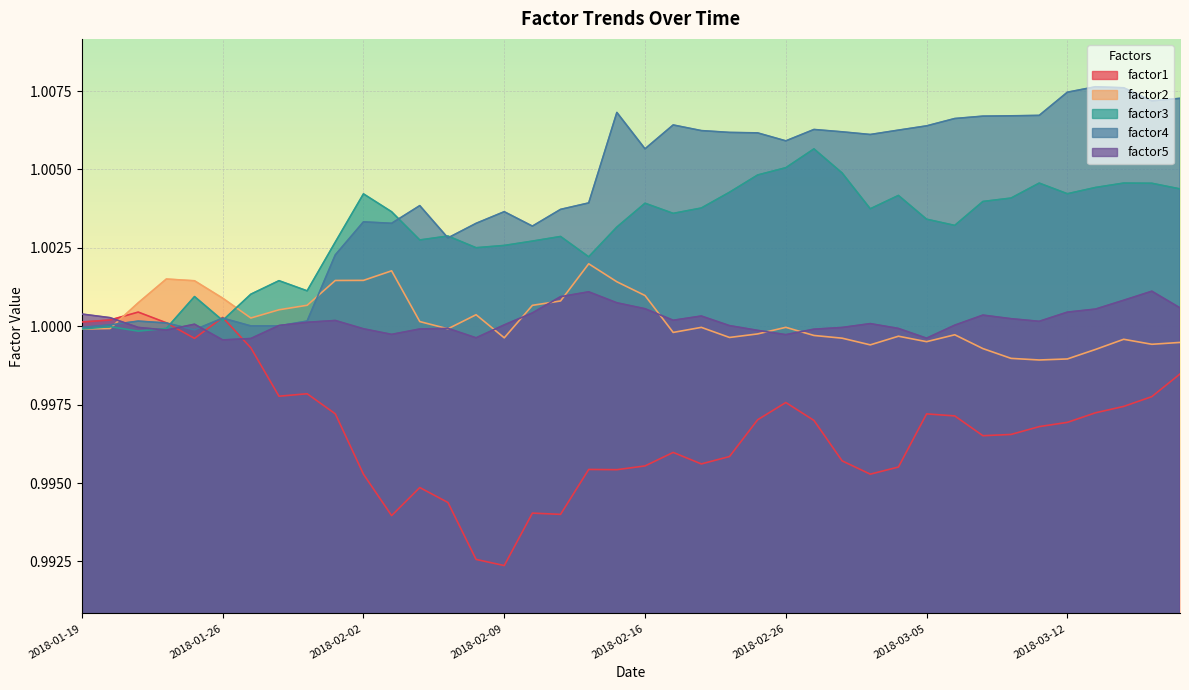

What position from the left is 2018-01-29?

7